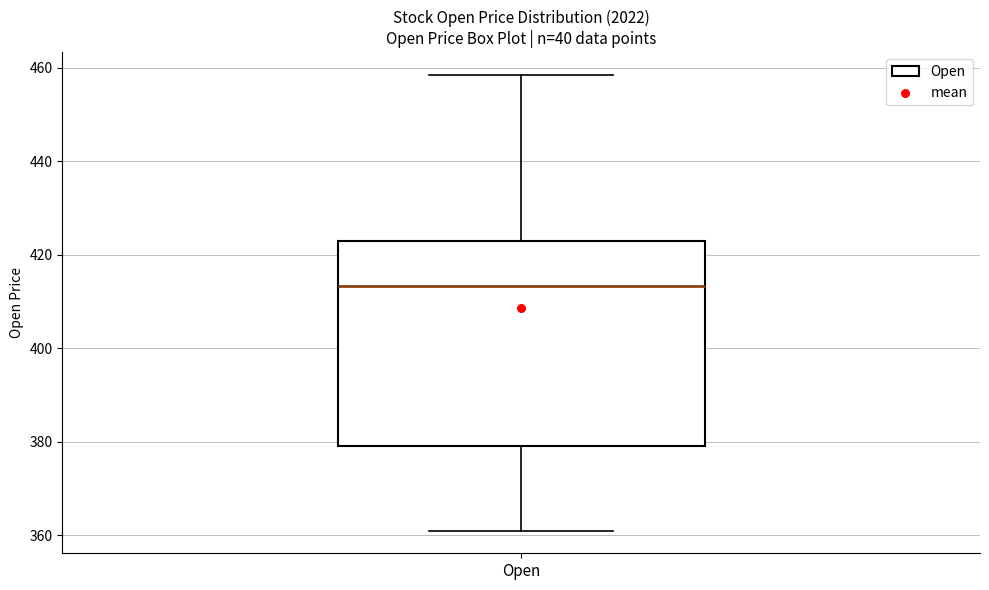

Transcribe this box plot: give where the median line is, the range the box spans, and where the two whiskers end, as read against the y-axis. The values are not printed on the chart, so give them approximately, as read against the axis.

median 414, box 380 to 422, whiskers 360 to 458